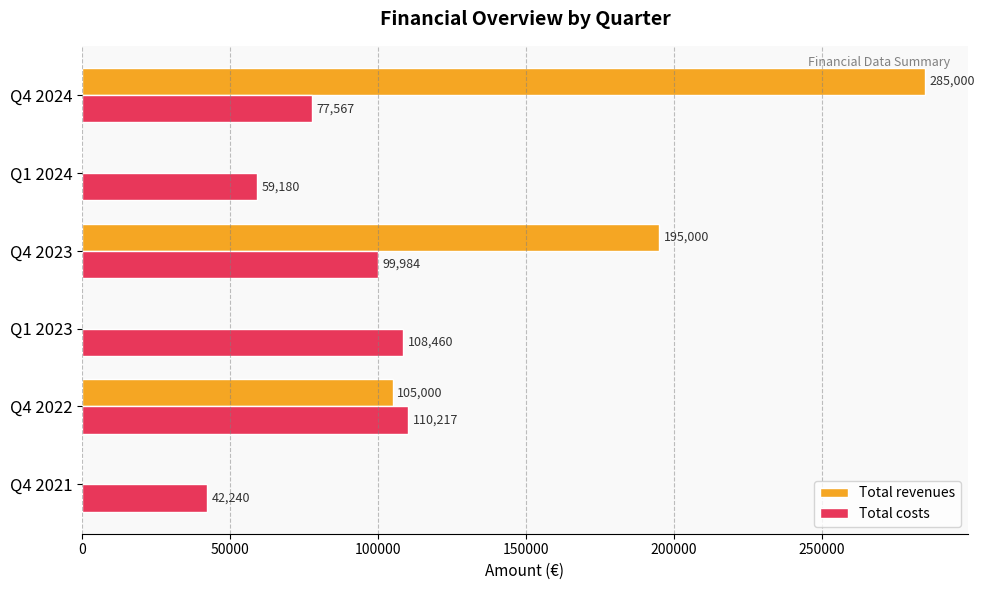

Is it true that Total costs equals 172672.1 at Q1 2023?

False